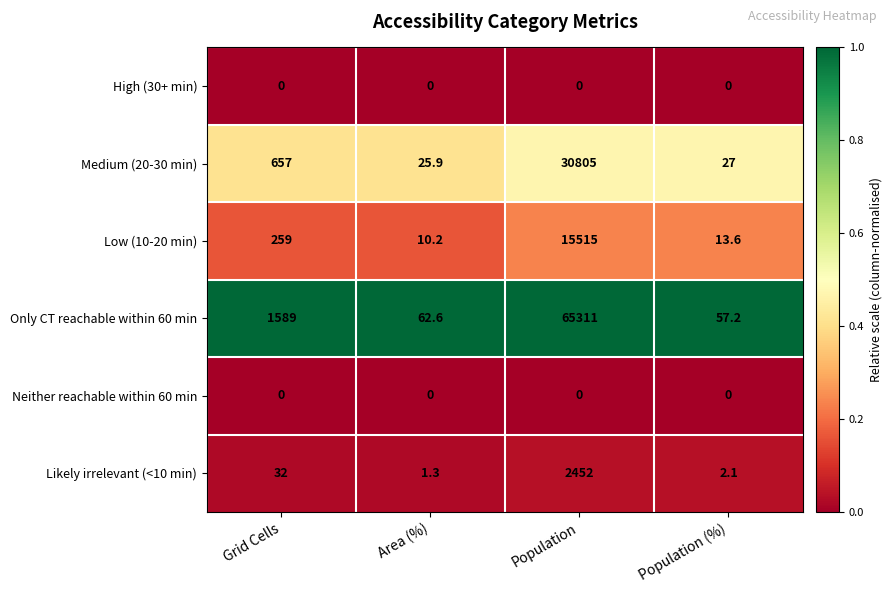

Count the number of data series in this chart.

6